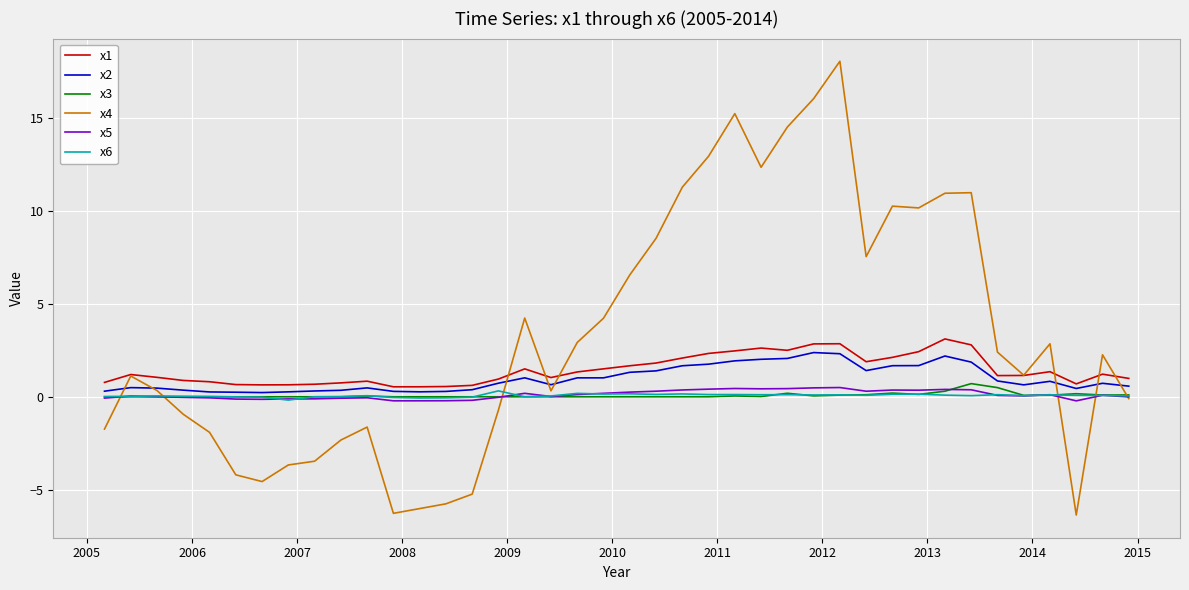

Which series has the largest total across all categories?

x4